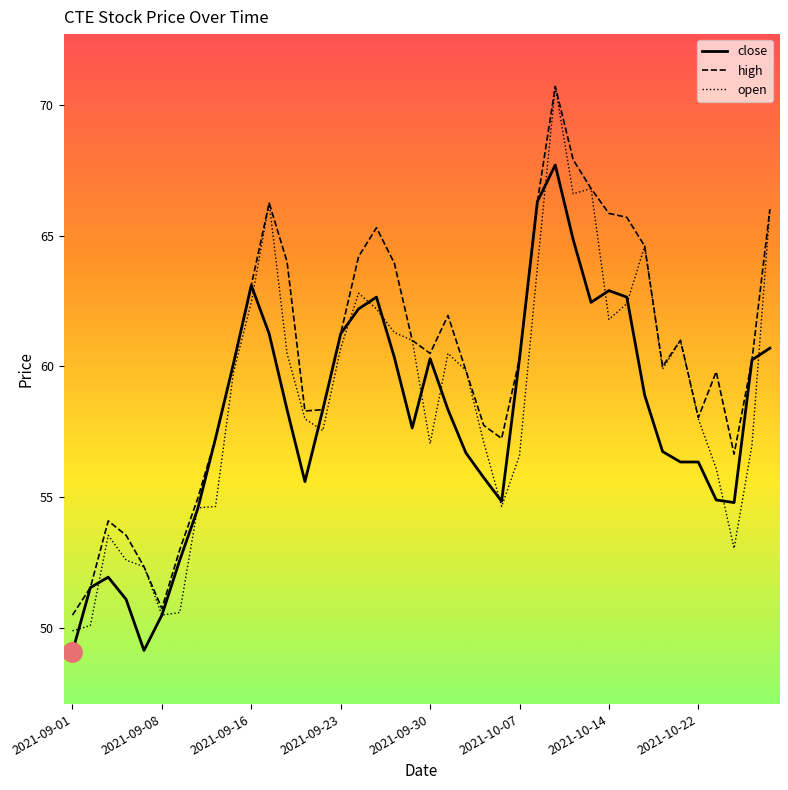

Which series has the largest total across all categories?

high